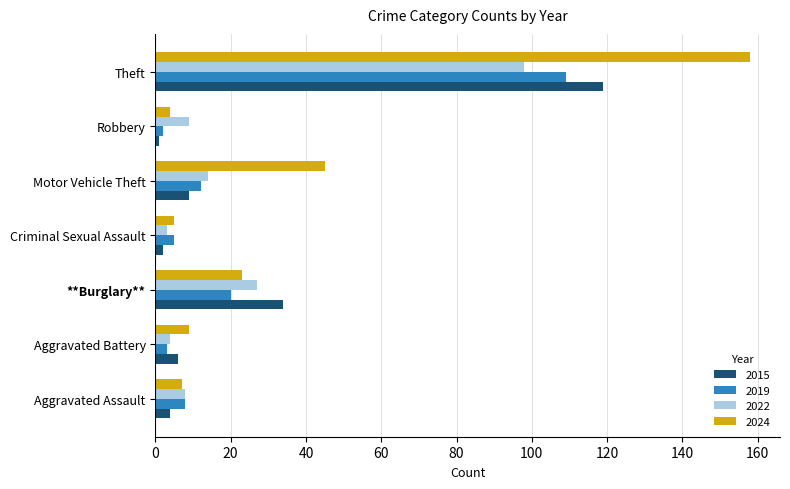

Rank the series by their maximum value, from lowest to highest.

2022, 2019, 2015, 2024